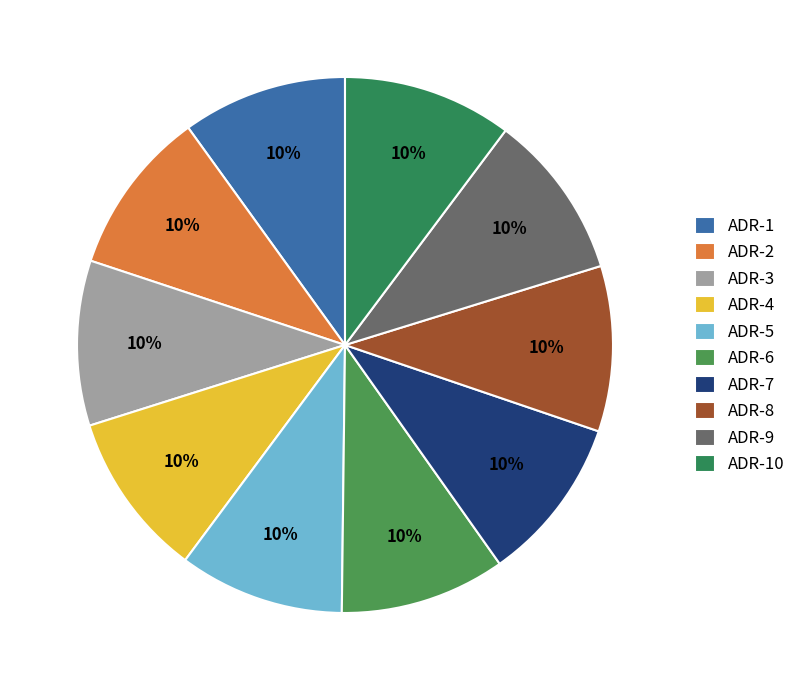

Approximately how many times larger is the value at ADR-9 compared to ADR-5?

1.0